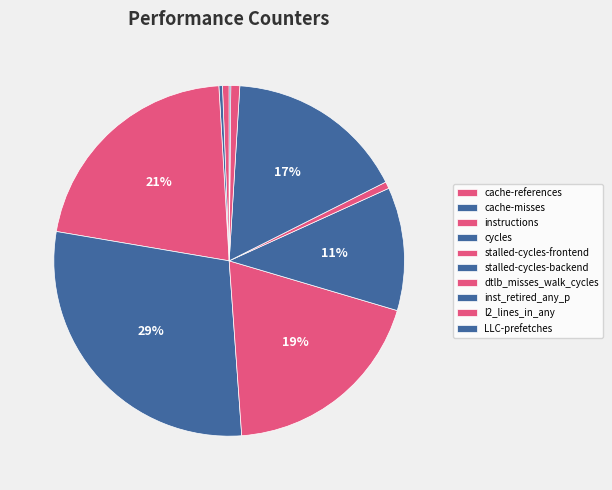

Which category has the biggest portion of the pie?

cycles